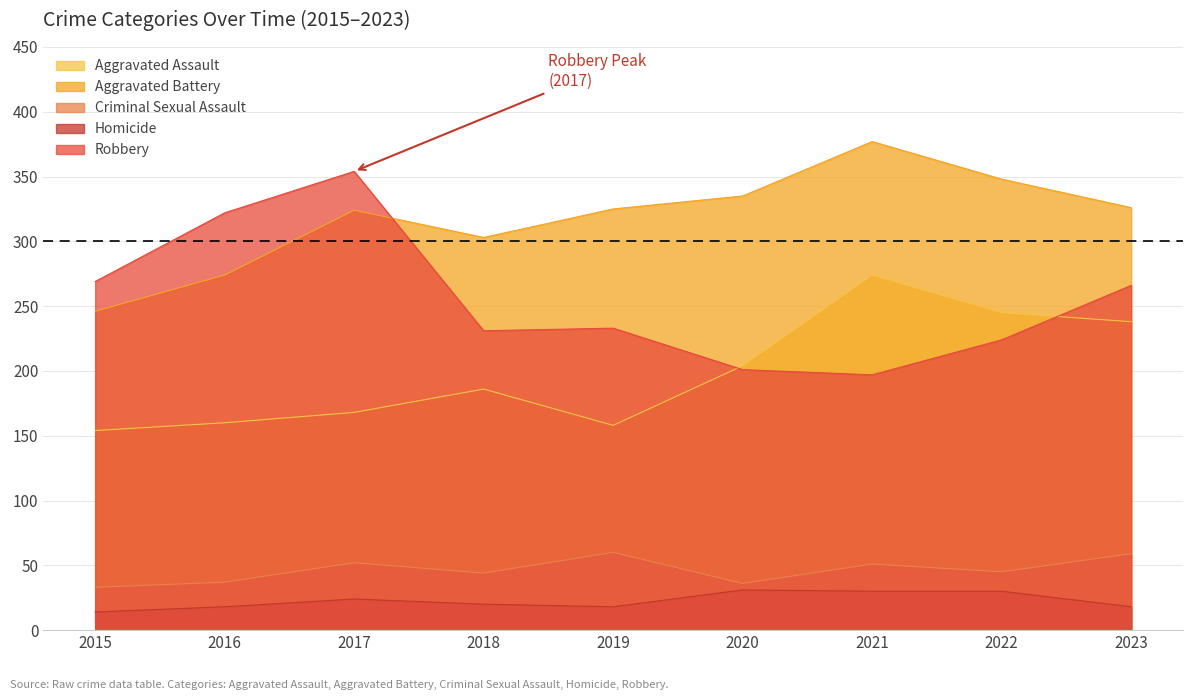

True or false: Criminal Sexual Assault and Homicide cross at least once.

False